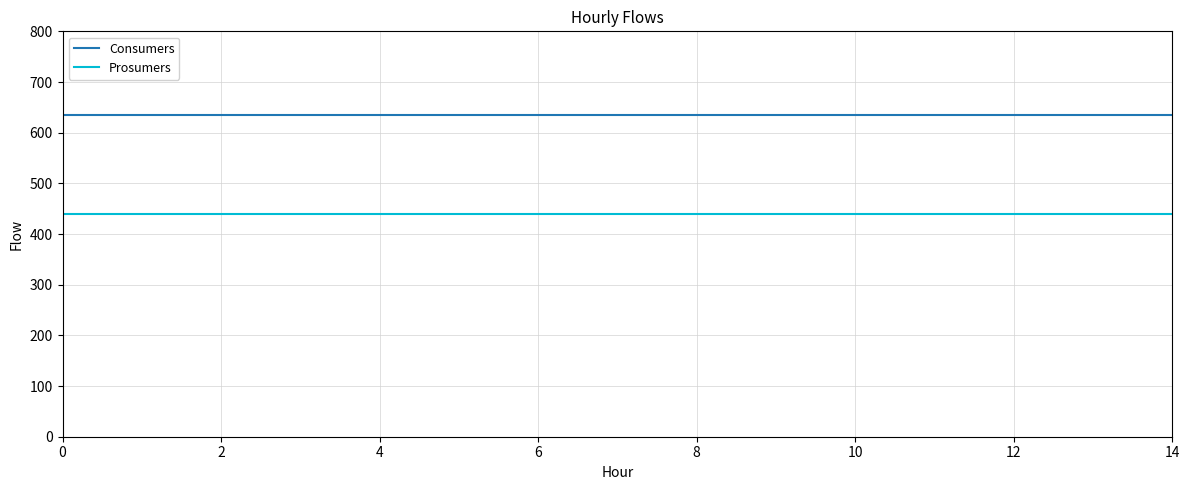

List the series in order of their overall mean, highest first.

Consumers, Prosumers